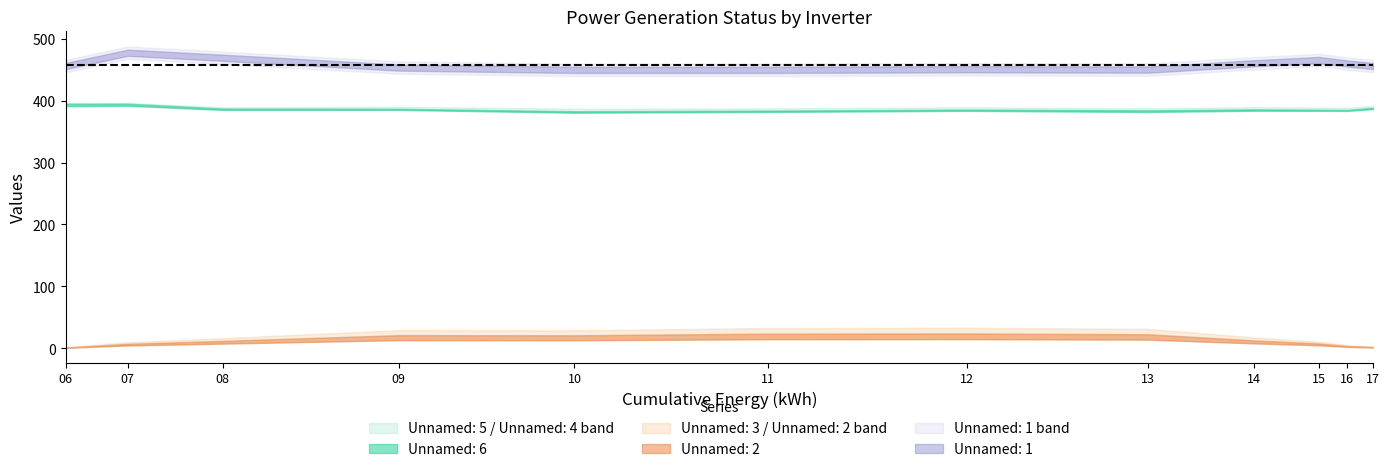

The value of Unnamed: 6 at 09 is 221.5. True or false?

False